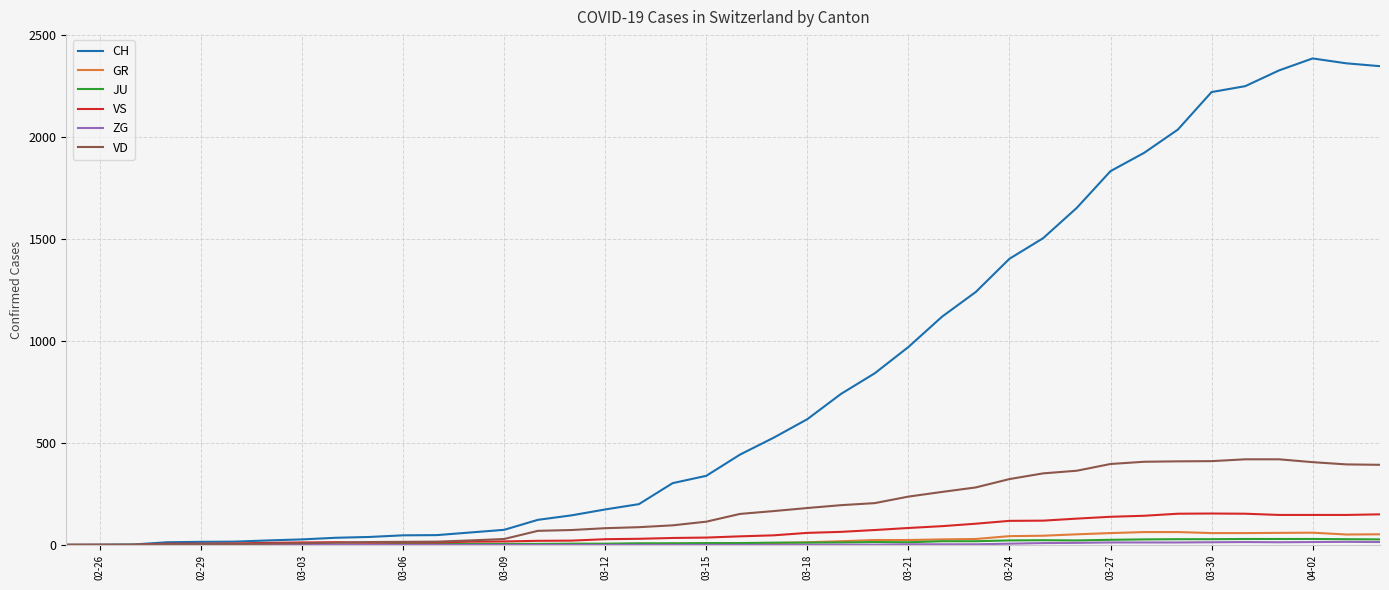

Which series has the largest total across all categories?

CH